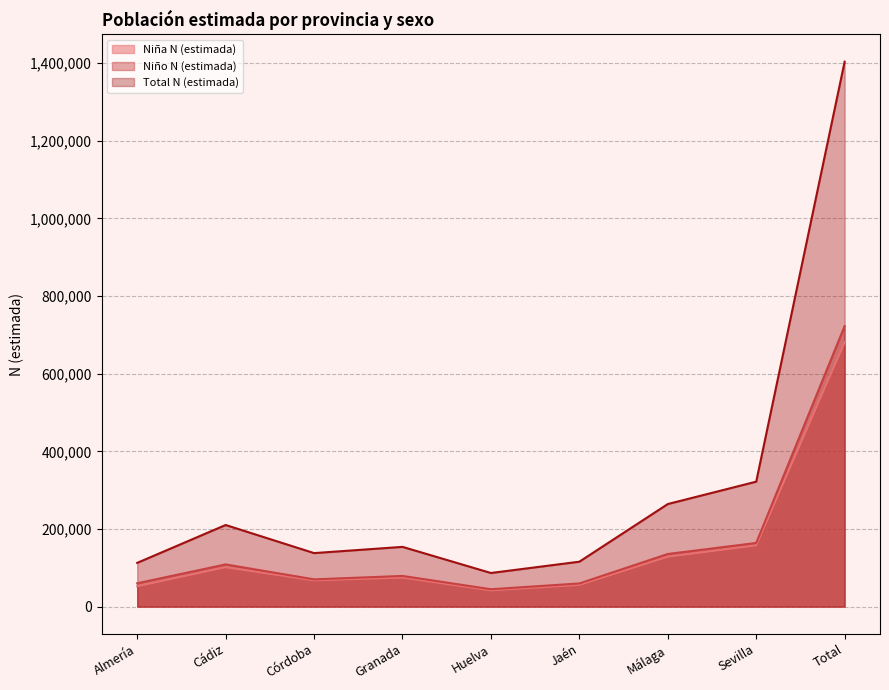

Reading left to right, transcribe all the data shown in this chart.

Niña N (estimada): Almería=52568	Cádiz=101562	Córdoba=67597	Granada=74861	Huelva=41852	Jaén=56055	Málaga=128622	Sevilla=157904	Total=681021
Niño N (estimada): Almería=60217	Cádiz=108757	Córdoba=70327	Granada=79111	Huelva=44843	Jaén=59732	Málaga=135655	Sevilla=164058	Total=722700
Total N (estimada): Almería=112785	Cádiz=210319	Córdoba=137924	Granada=153972	Huelva=86695	Jaén=115787	Málaga=264277	Sevilla=321962	Total=1403721